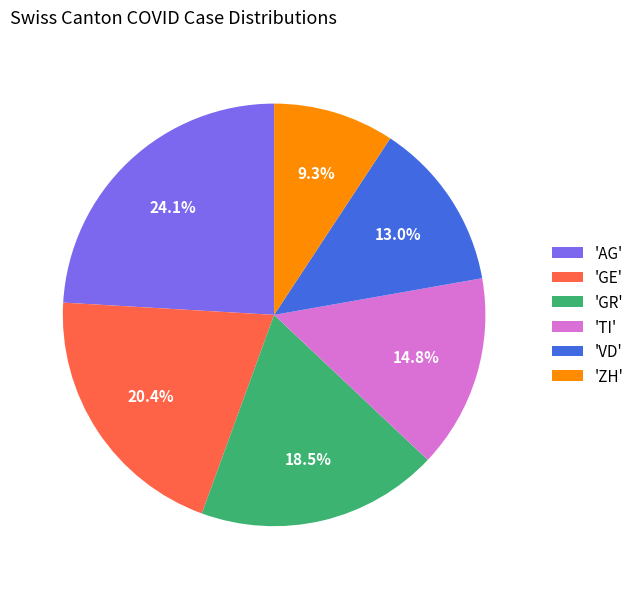

Is there a majority slice in this chart?

No